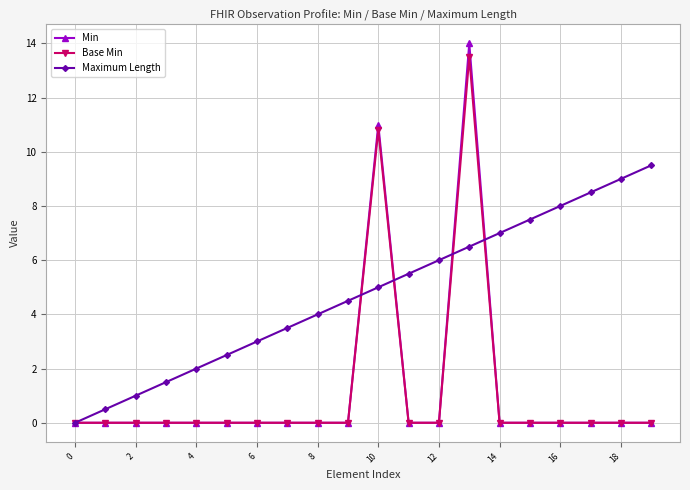

True or false: Min and Maximum Length intersect in this chart.

True